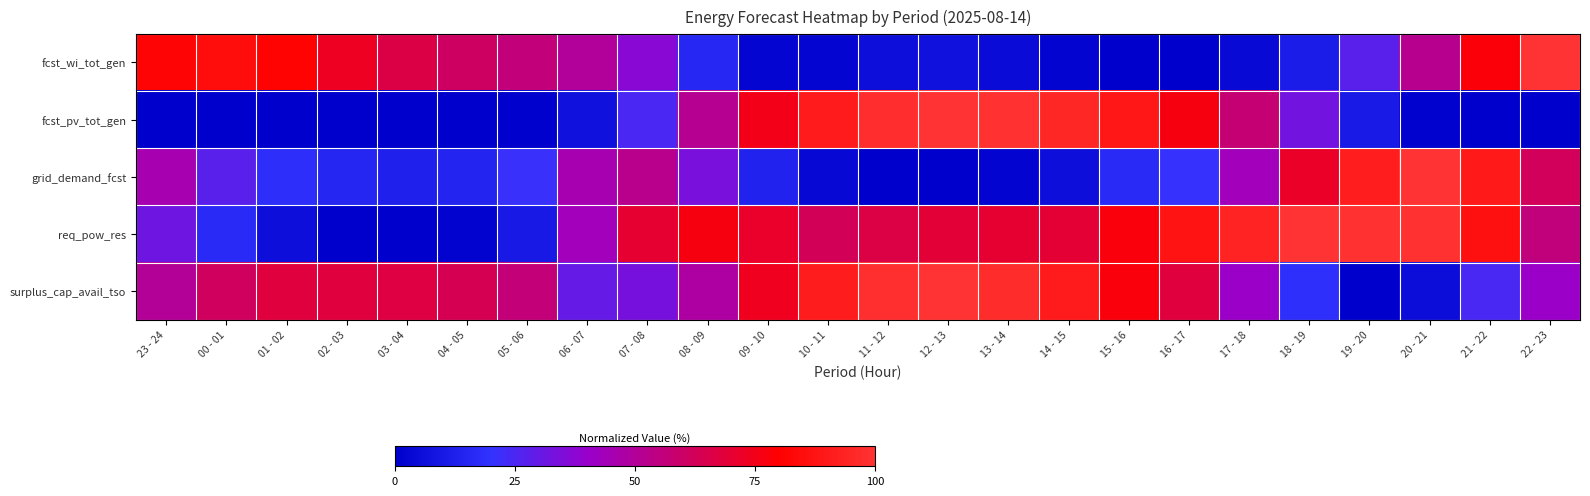

What is the difference between the highest and lowest values at 03 - 04?

0.7